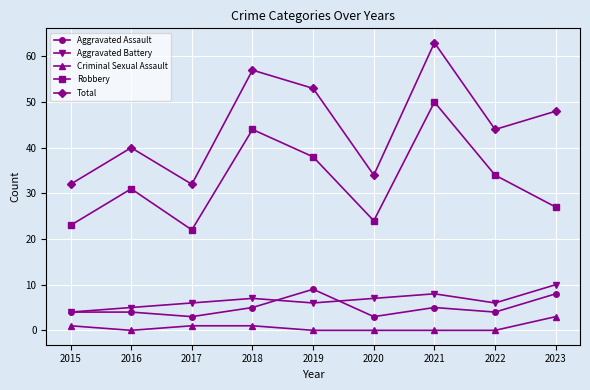

At which category does Robbery reach its first local peak?

2016